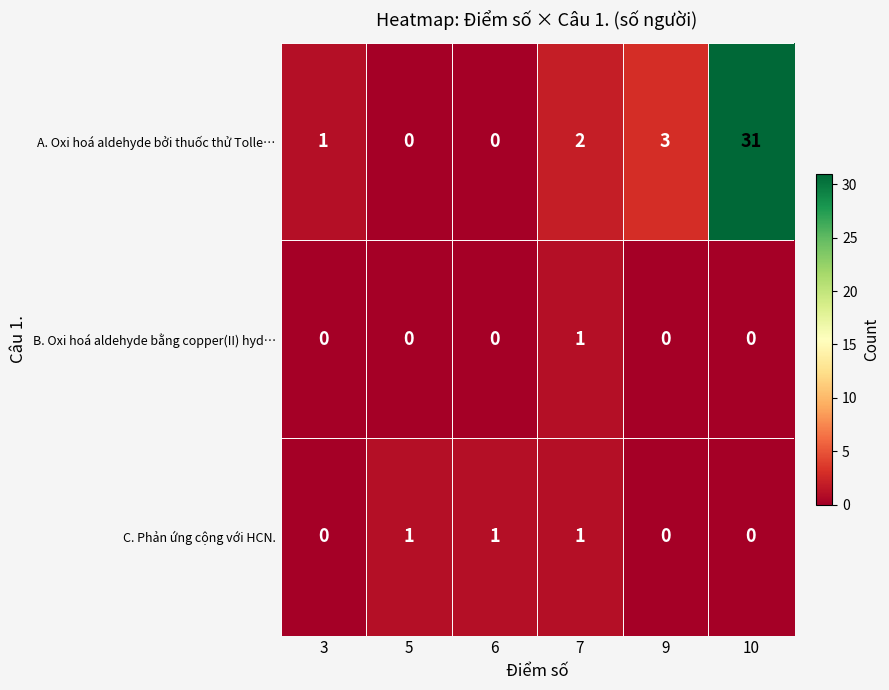

What is the difference between the second highest and minimum values in the A. Oxi hoá aldehyde bởi thuốc thử Tolle… series?

3